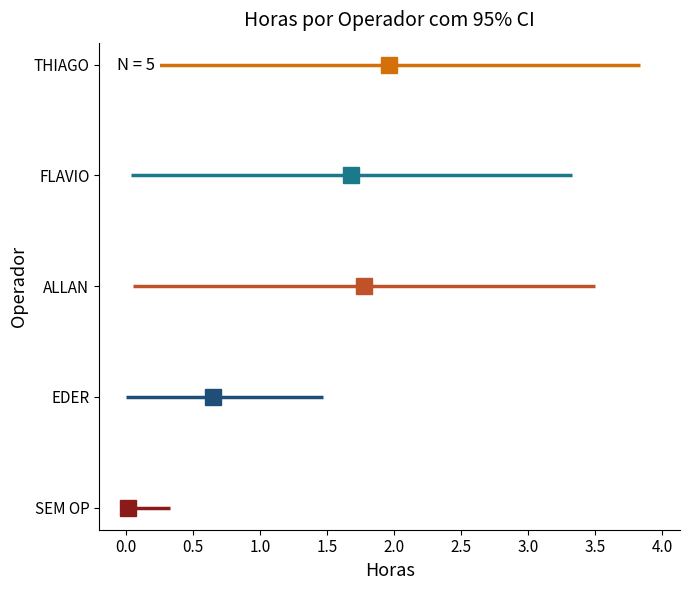

What are all the series names shown in the legend?

SEM OP, EDER, ALLAN, FLAVIO, THIAGO